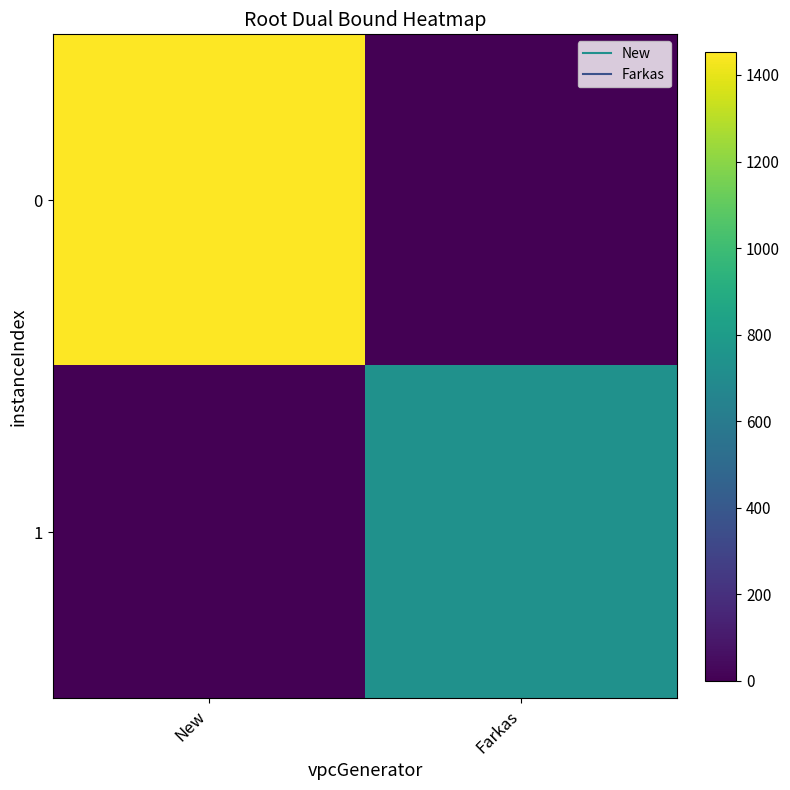

Reading right to left, list all the values displayed in this chart.

0: Farkas=0.0	New=1453.3
1: Farkas=735.4	New=0.0